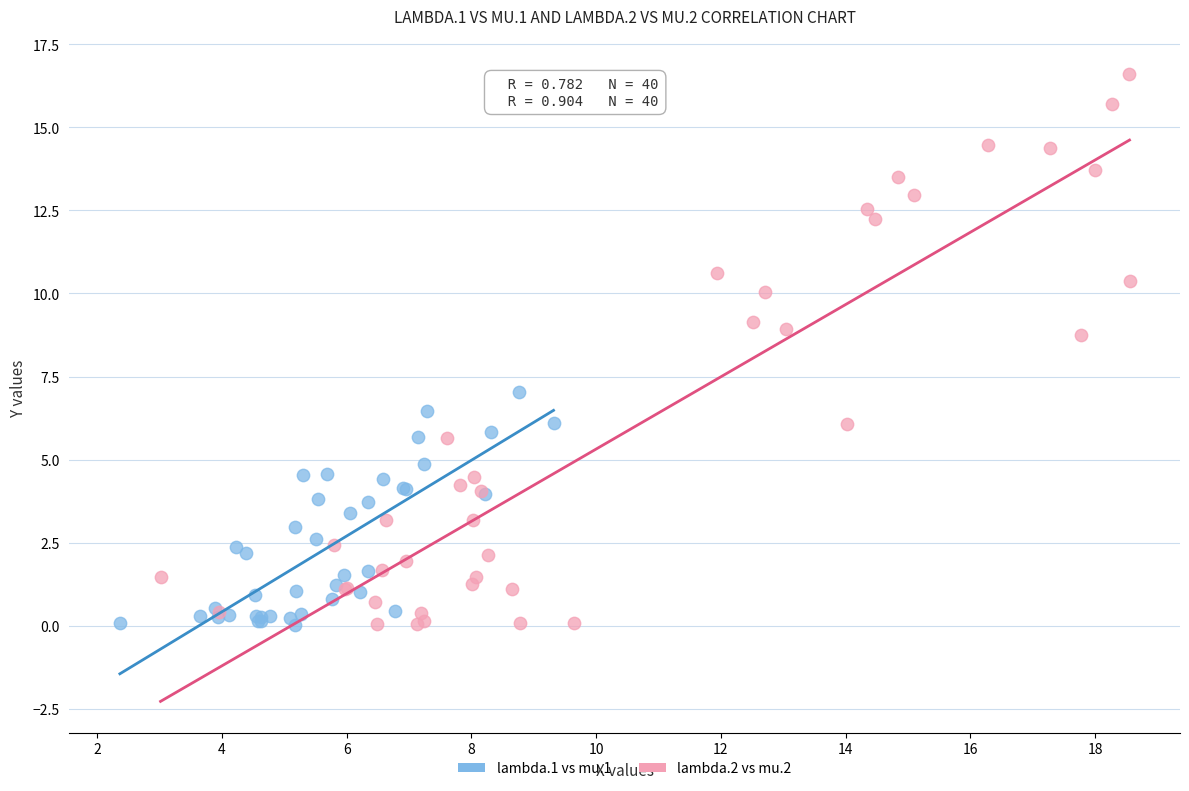

Which series has the widest spread of Y values?

lambda.2 vs mu.2